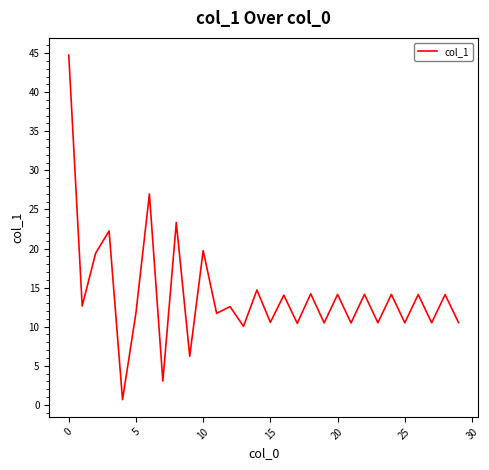

What is the difference between the maximum and minimum values?

44.1